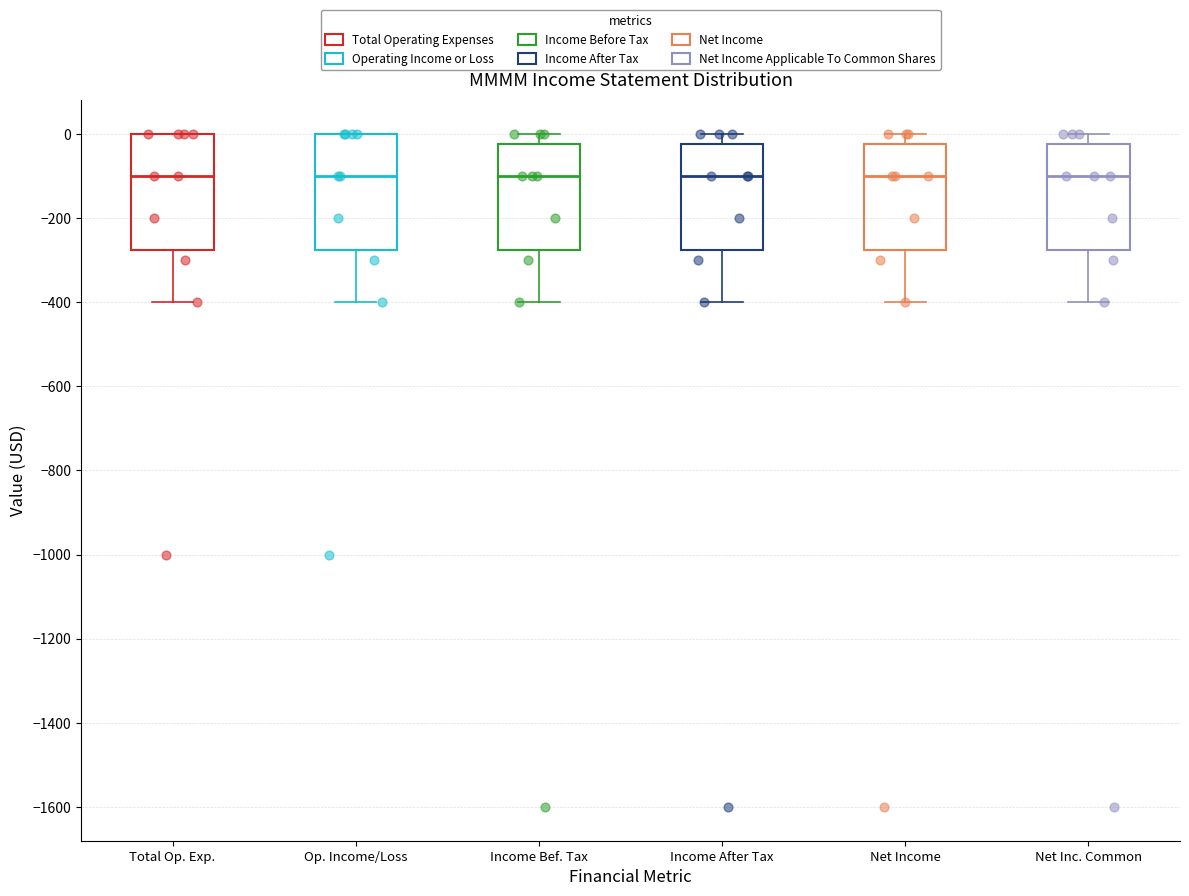

Reading left to right, read every box against the y-axis: the position of its median line, the range the box covers, and the ends of its whiskers. The values are not printed on the chart, so give them approximately, as read against the axis.

Total Op. Exp.: median -100, box -280 to 0, whiskers -400 to 0
Op. Income/Loss: median -100, box -280 to 0, whiskers -400 to 0
Income Bef. Tax: median -100, box -280 to -20, whiskers -400 to 0
Income After Tax: median -100, box -280 to -20, whiskers -400 to 0
Net Income: median -100, box -280 to -20, whiskers -400 to 0
Net Inc. Common: median -100, box -280 to -20, whiskers -400 to 0